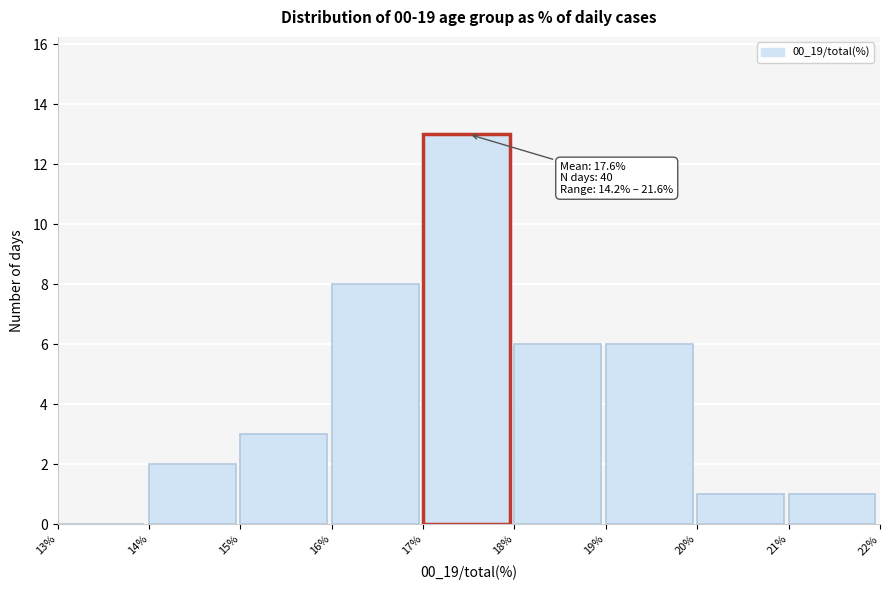

Which range on the x-axis has the tallest bar?

17% to 18%